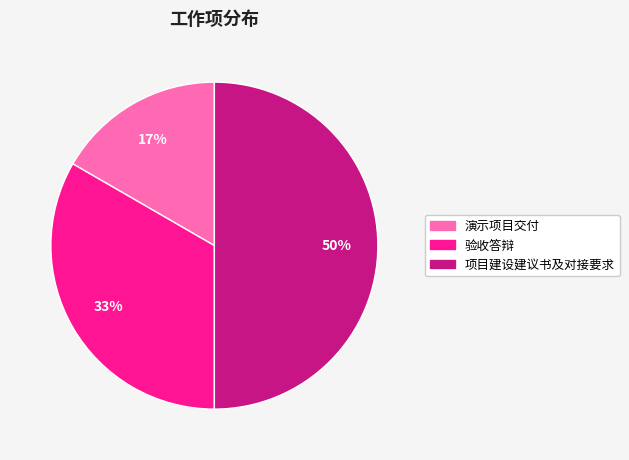

Count the number of slices in the pie.

3